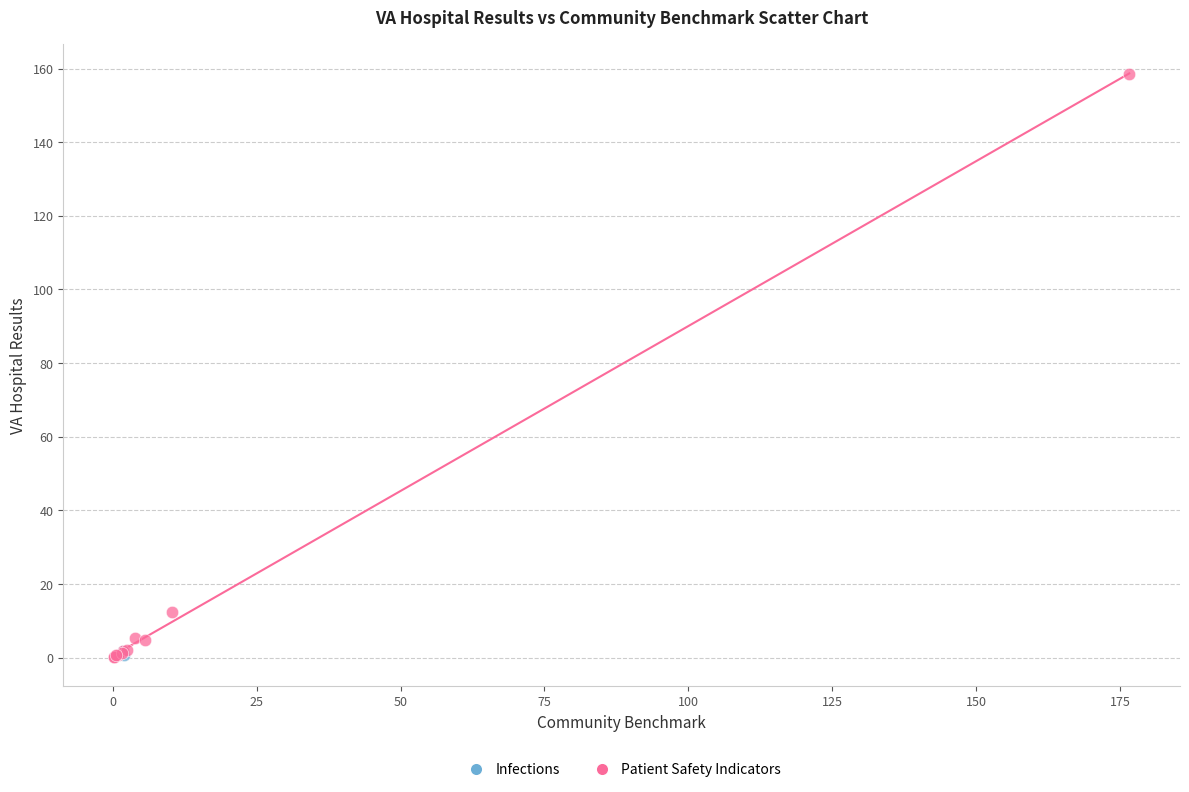

What are all the series names shown in the legend?

Infections, Patient Safety Indicators